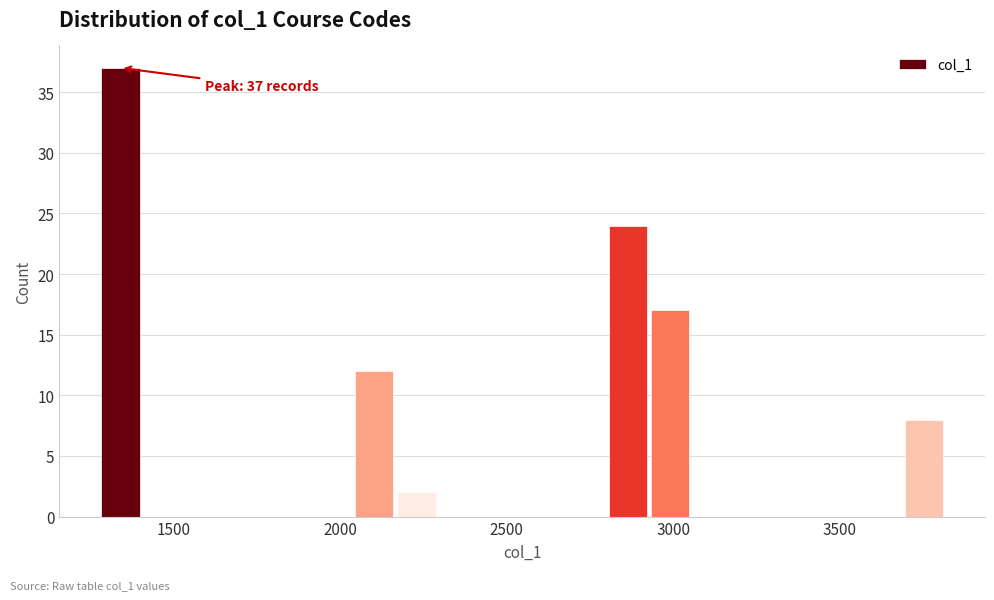

Around what value on the x-axis is the tallest bar? Give the approximate position of its centre, as read against the axis.

1350